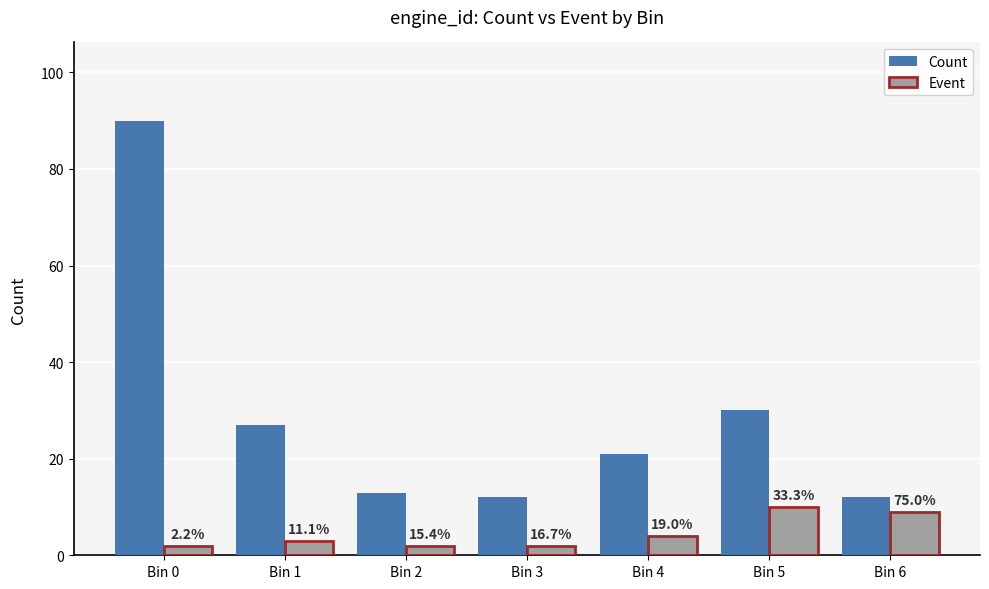

Rank the series by their average value, from lowest to highest.

Event, Count